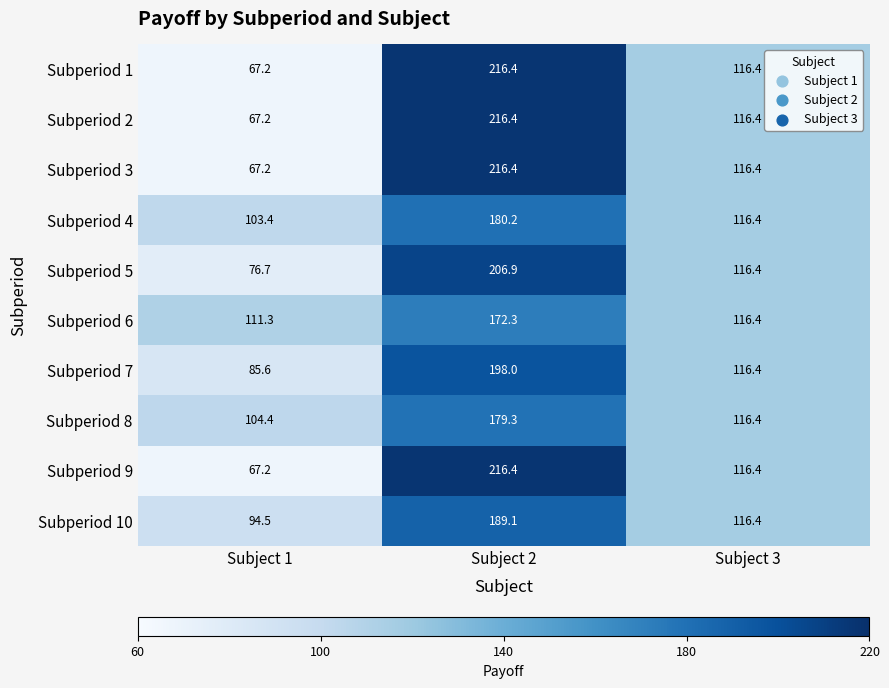

What value does the Subperiod 1 series have at Subject 1?

67.2